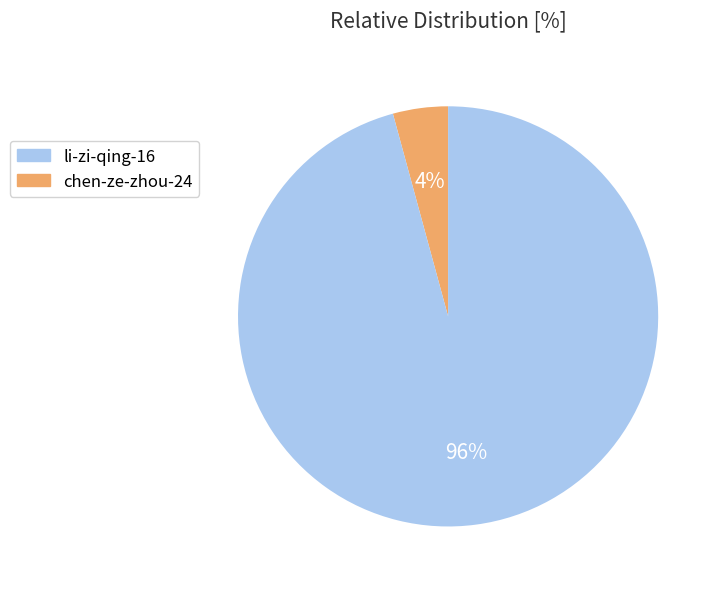

Is there a majority slice in this chart?

Yes